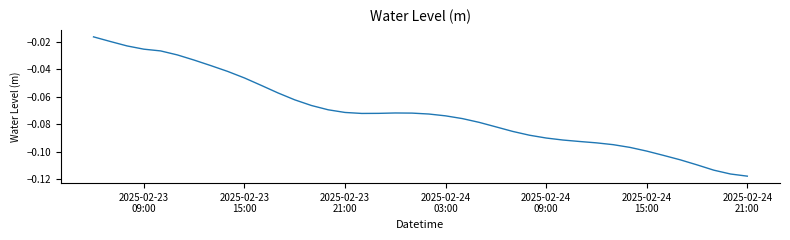

What is the difference between the second highest and second lowest values?

0.1